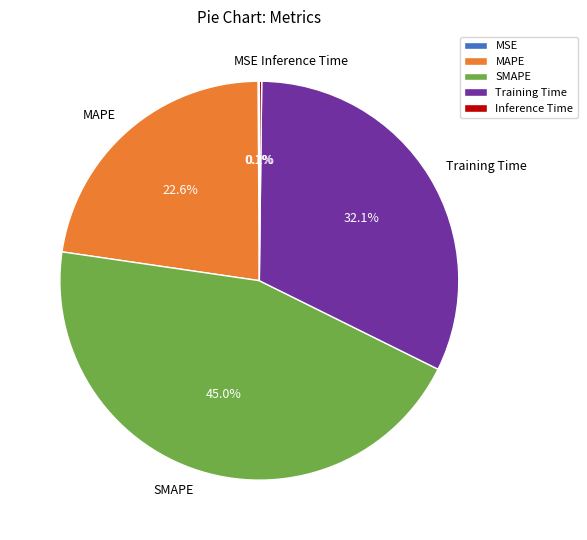

Is there a majority slice in this chart?

No